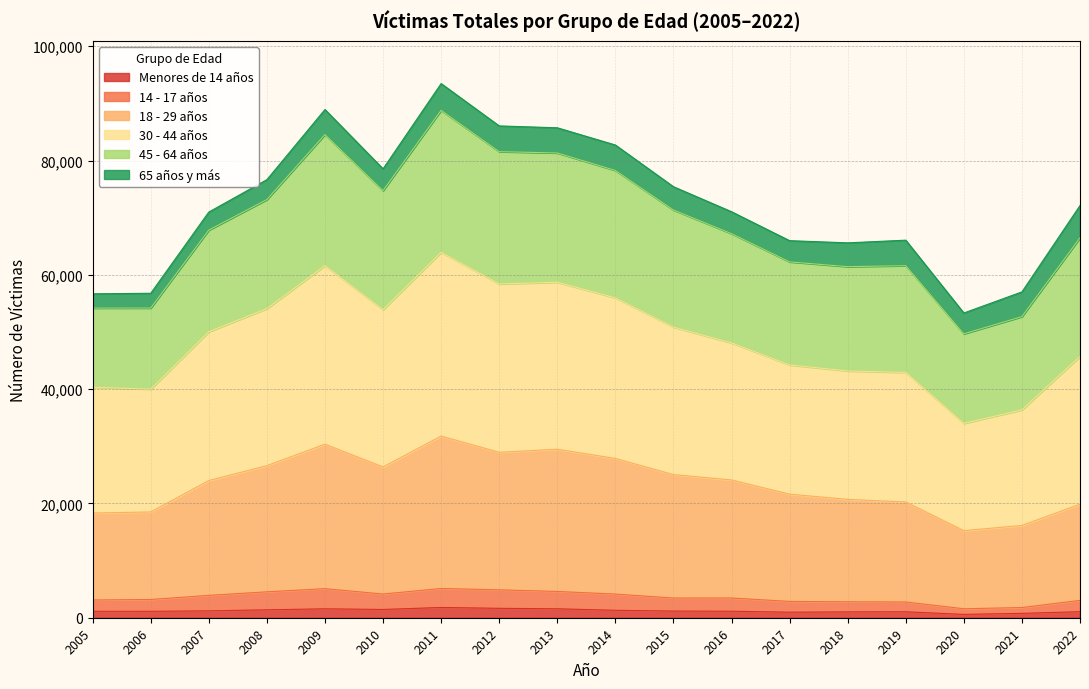

Rank the categories by 18 - 29 años value from highest to lowest.

2011, 2009, 2013, 2012, 2014, 2008, 2010, 2015, 2016, 2007, 2017, 2018, 2019, 2022, 2006, 2005, 2021, 2020